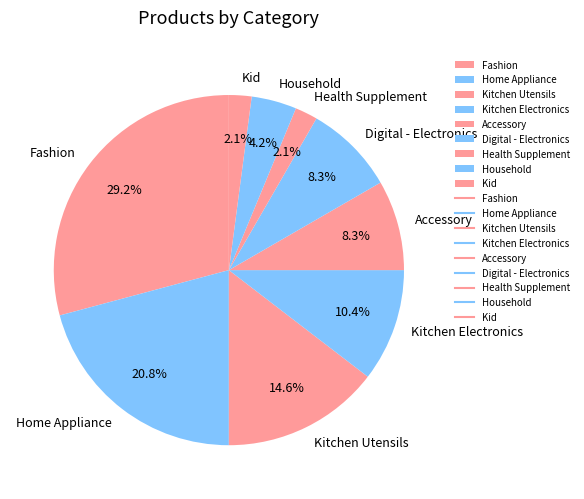

Which slice is the largest?

Fashion